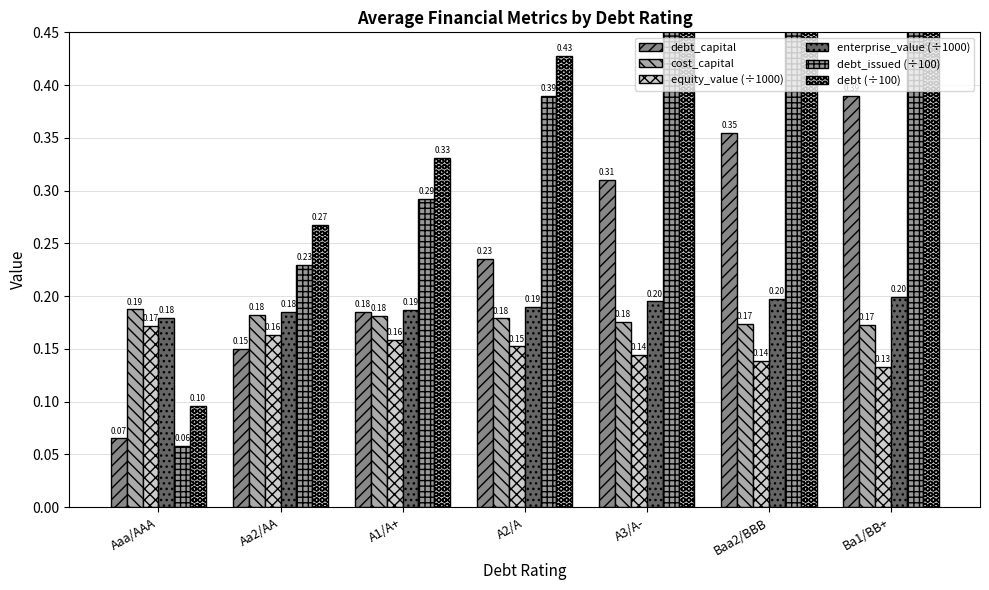

Reading left to right, what are all the values shown in this chart?

debt_capital: Aaa/AAA=0.1	Aa2/AA=0.1	A1/A+=0.2	A2/A=0.2	A3/A-=0.3	Baa2/BBB=0.4	Ba1/BB+=0.4
cost_capital: Aaa/AAA=0.2	Aa2/AA=0.2	A1/A+=0.2	A2/A=0.2	A3/A-=0.2	Baa2/BBB=0.2	Ba1/BB+=0.2
equity_value (÷1000): Aaa/AAA=0.2	Aa2/AA=0.2	A1/A+=0.2	A2/A=0.2	A3/A-=0.1	Baa2/BBB=0.1	Ba1/BB+=0.1
enterprise_value (÷1000): Aaa/AAA=0.2	Aa2/AA=0.2	A1/A+=0.2	A2/A=0.2	A3/A-=0.2	Baa2/BBB=0.2	Ba1/BB+=0.2
debt_issued (÷100): Aaa/AAA=0.1	Aa2/AA=0.2	A1/A+=0.3	A2/A=0.4	A3/A-=0.5	Baa2/BBB=0.6	Ba1/BB+=0.7
debt (÷100): Aaa/AAA=0.1	Aa2/AA=0.3	A1/A+=0.3	A2/A=0.4	A3/A-=0.5	Baa2/BBB=0.6	Ba1/BB+=0.7